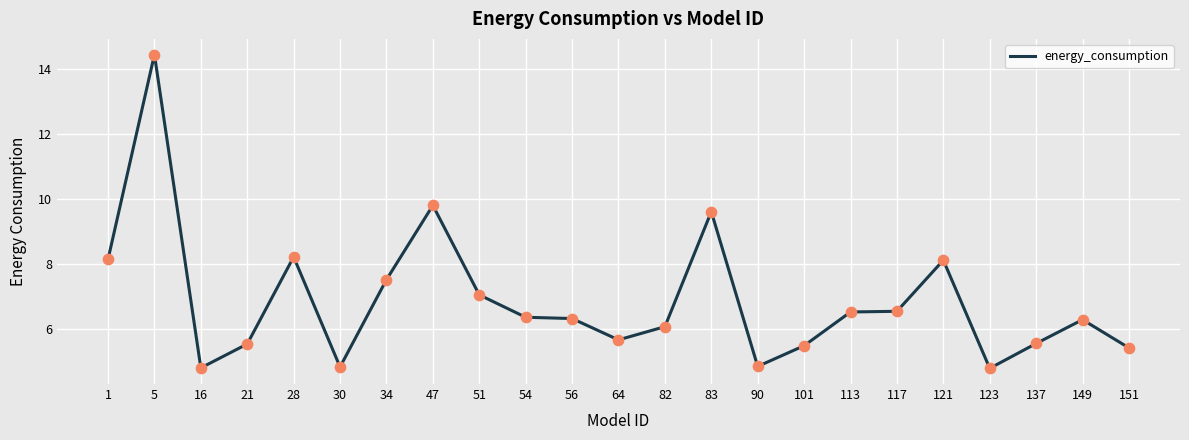

Between 101 and 16, which is larger?

101